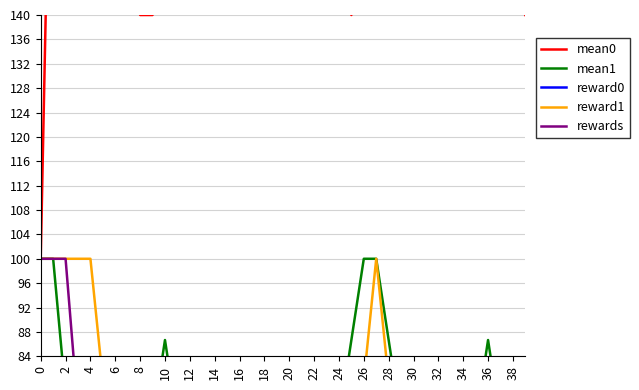

Is it true that rewards equals 60.0 at 14?

True